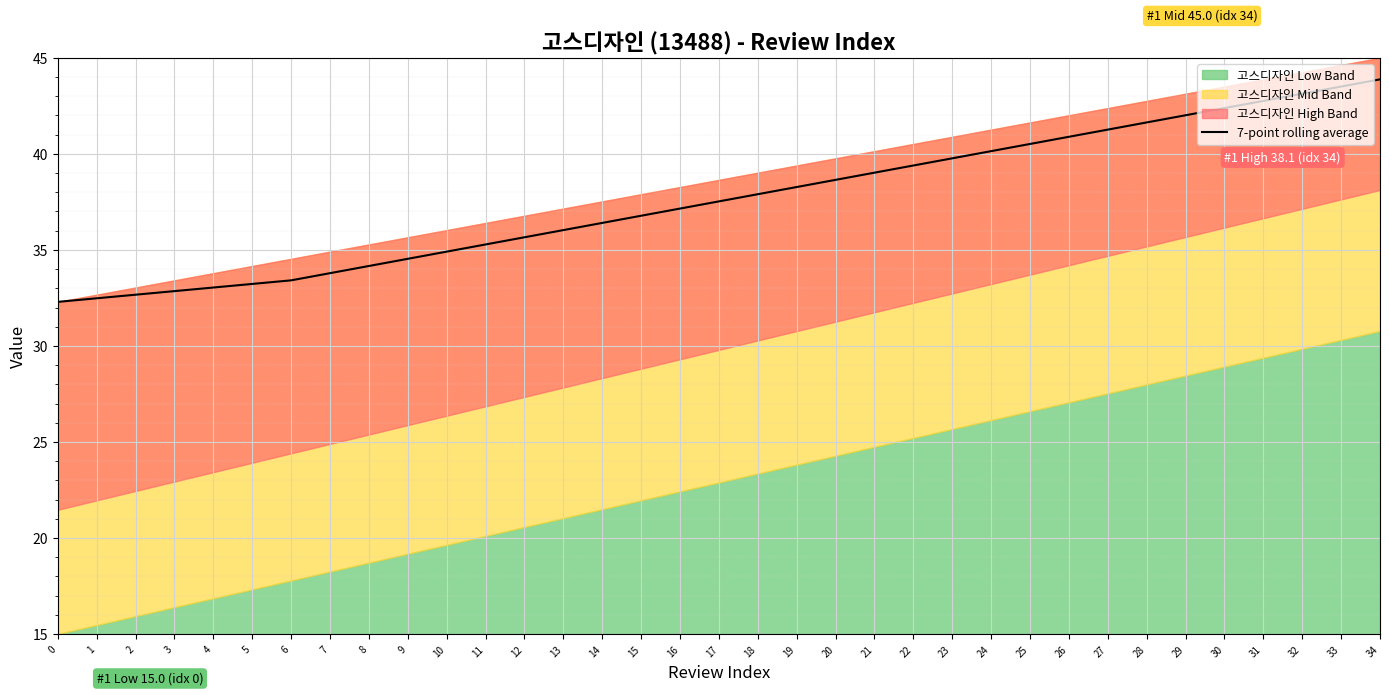

True or false: the data shows 38.6 at 20.

True